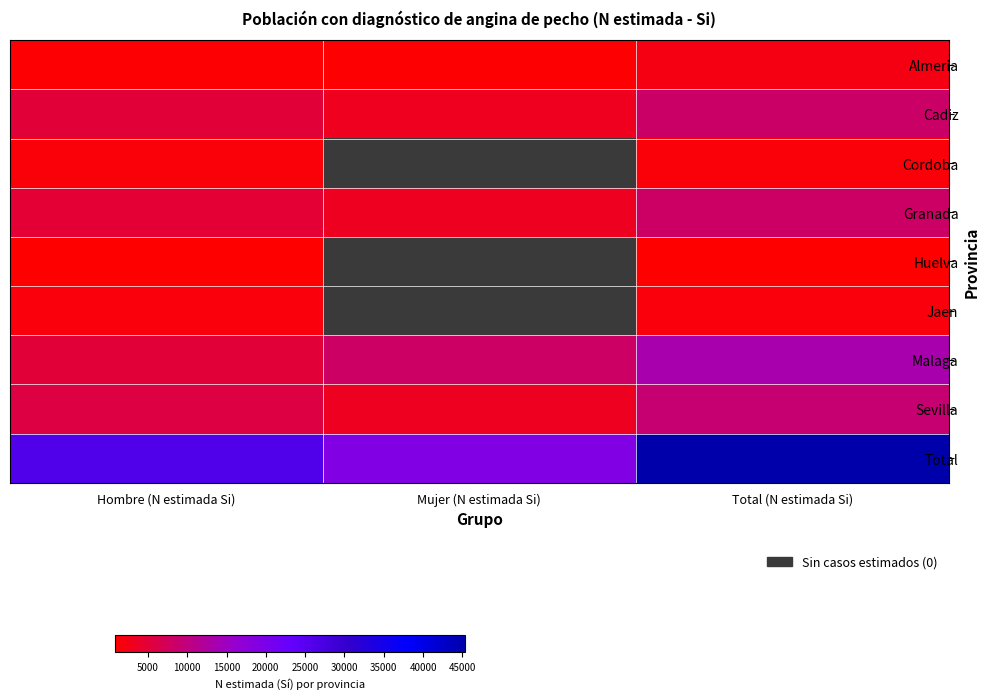

What is the average value of the Malaga series?

8894.0